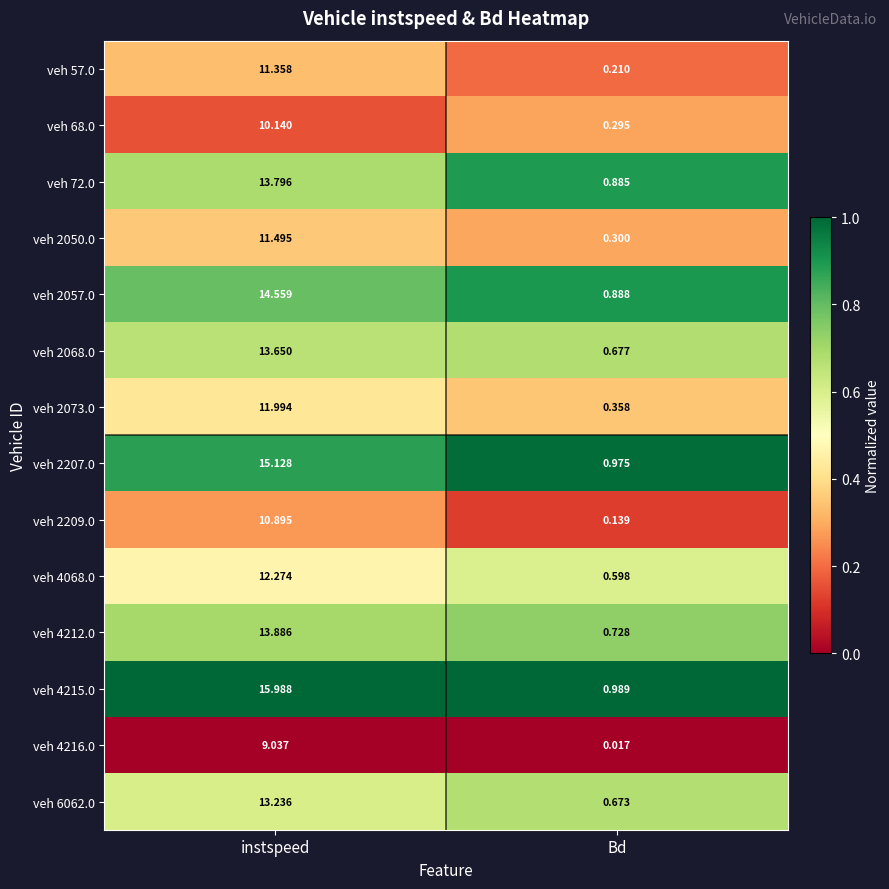

Which label corresponds to the smallest value in the chart?

Bd